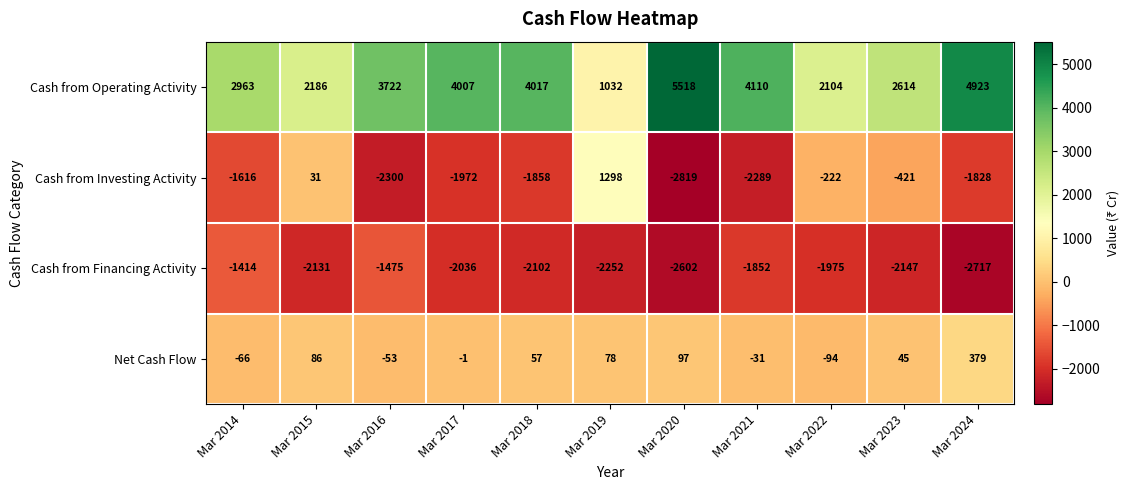

At how many categories does at least one series exceed 573?

11